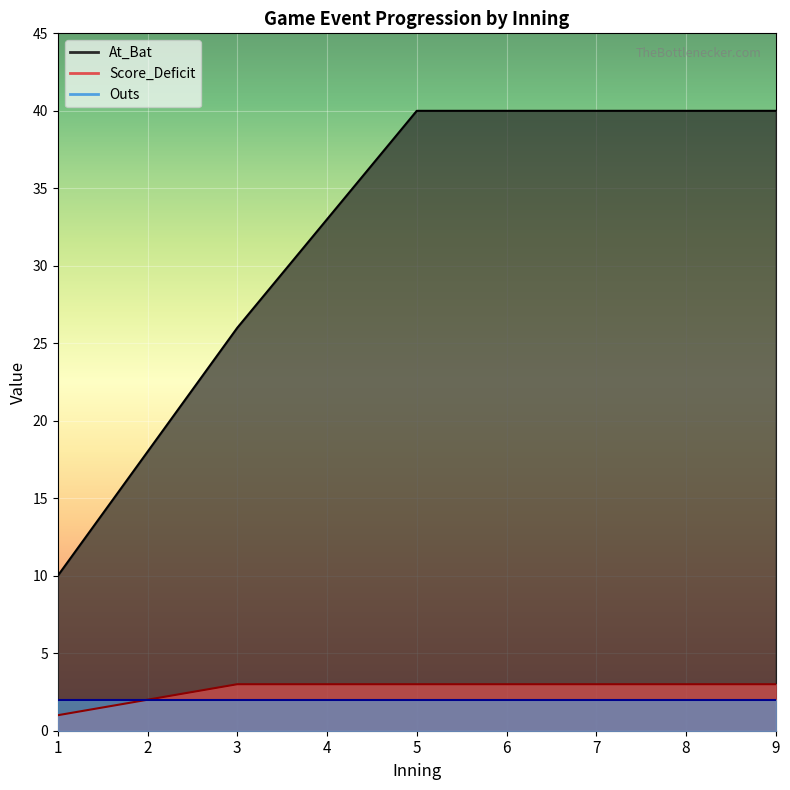

True or false: At_Bat has more than 1 points higher than both neighbors.

False